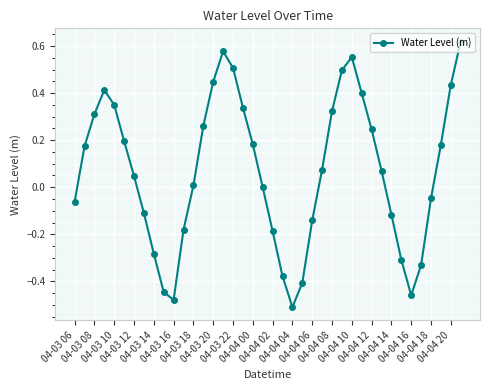

What is the difference between the second highest and second lowest values?

1.1